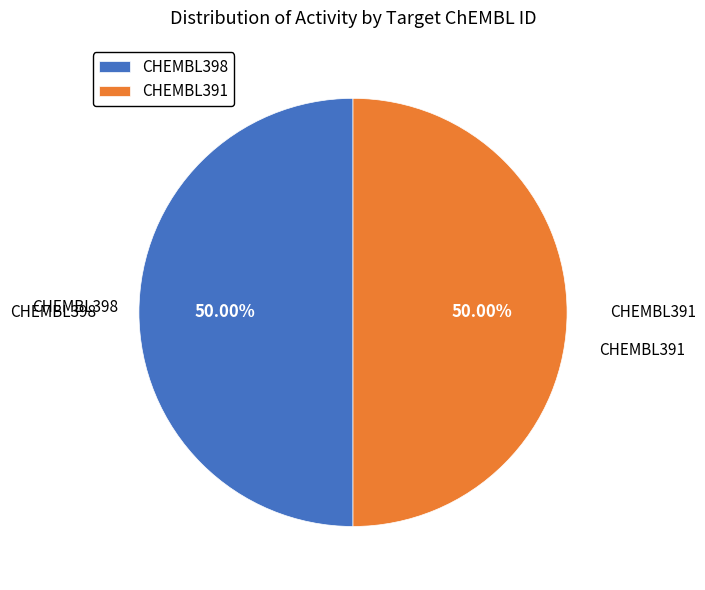

Approximately how many times larger is the value at CHEMBL398 compared to CHEMBL391?

1.0